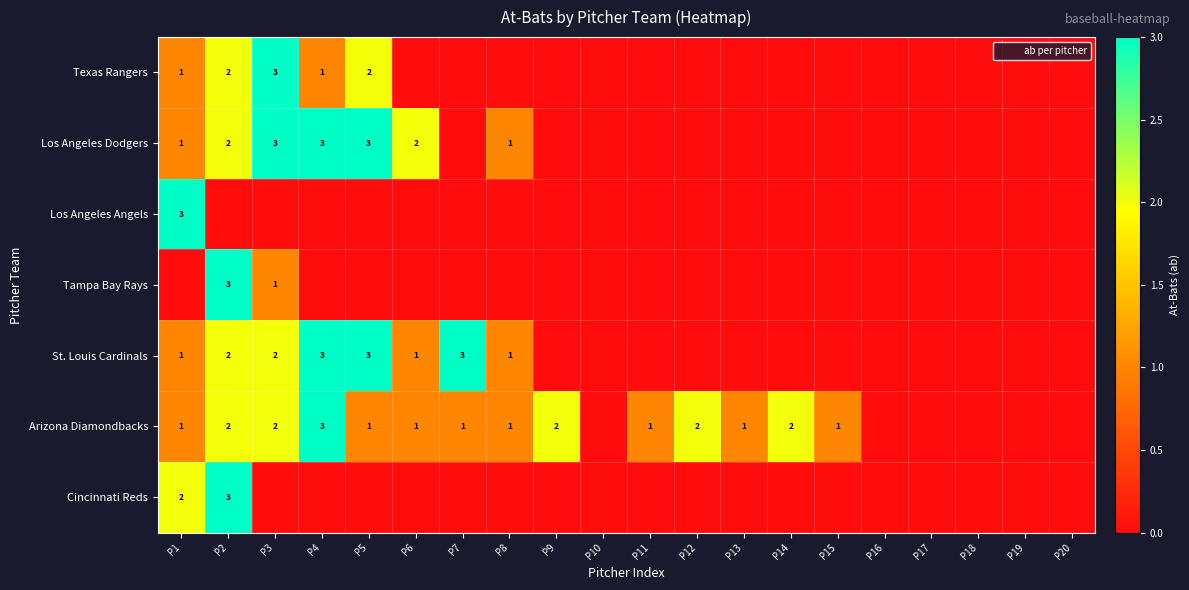

At how many categories does at least one series exceed 2?

6